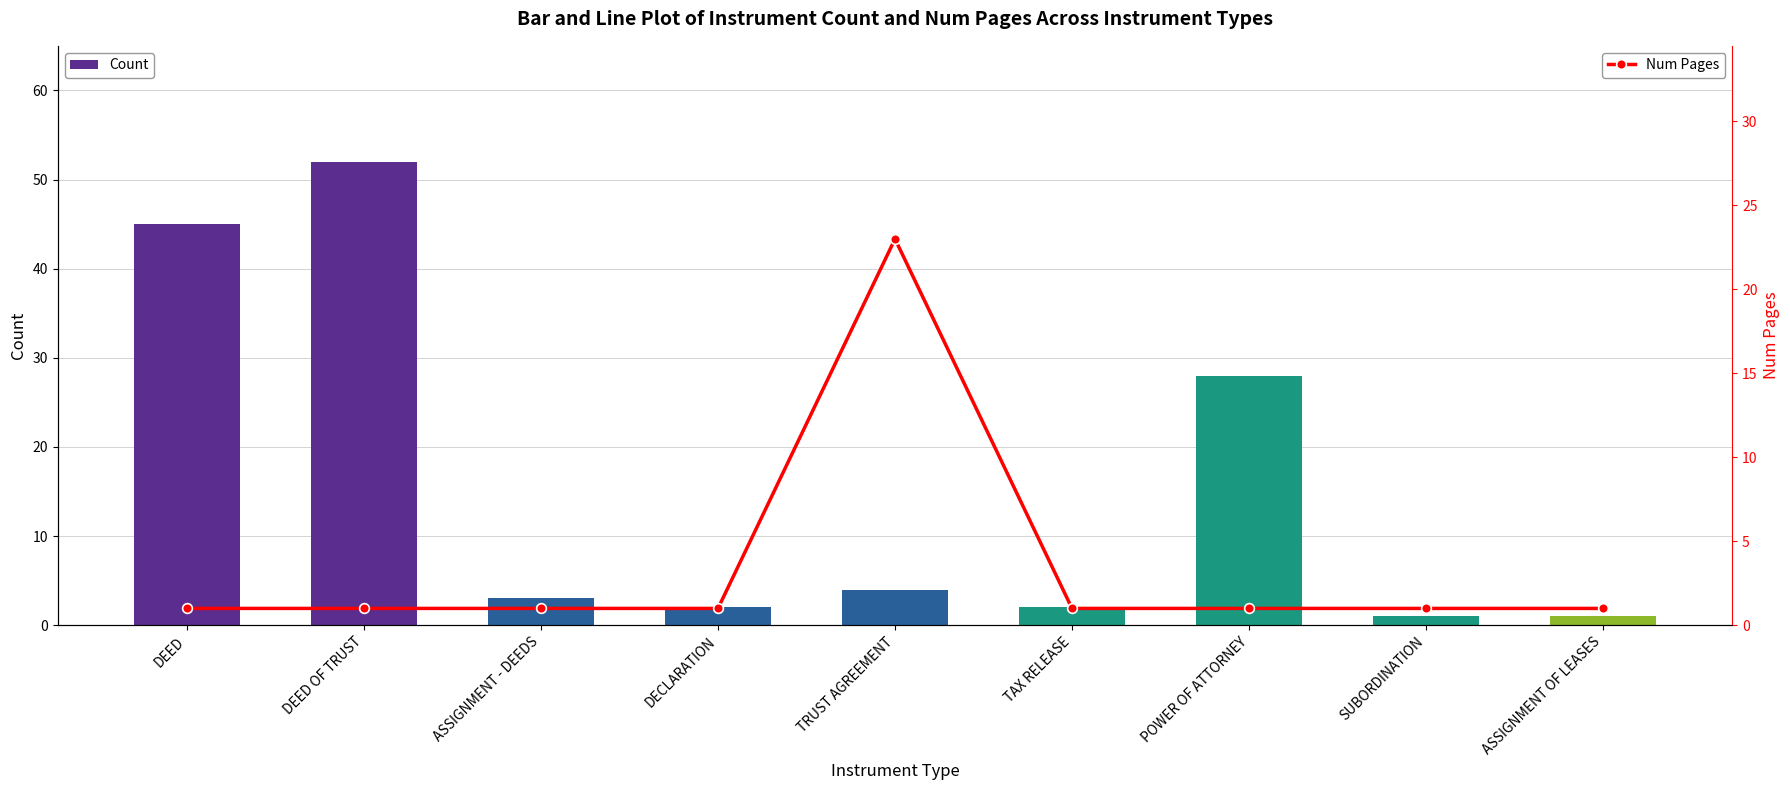

What is the label of the 2nd bar from the left?

DEED OF TRUST